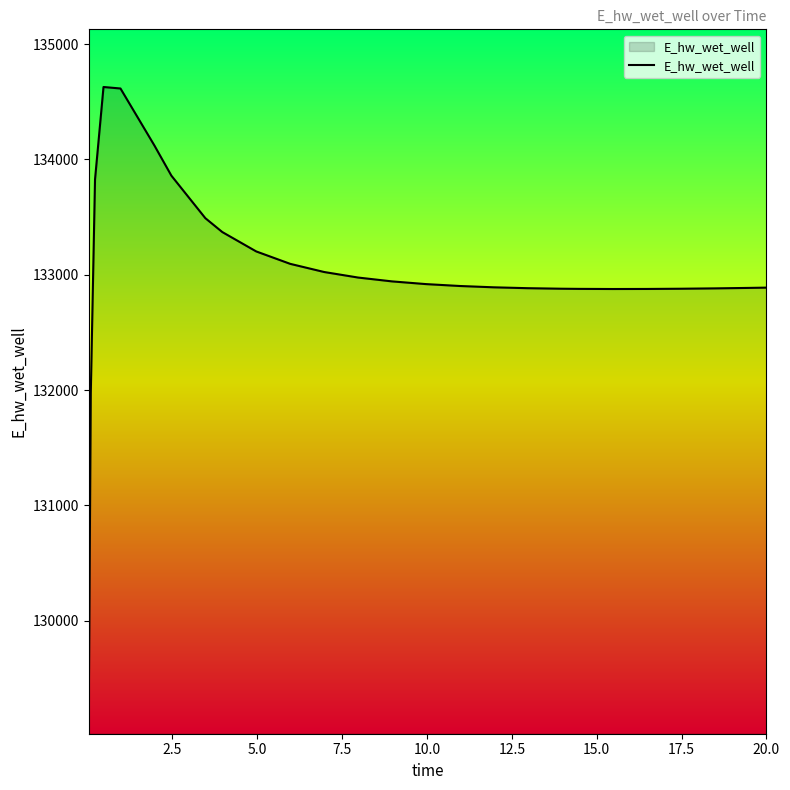

What is the difference between the maximum and second lowest values?

2657.6